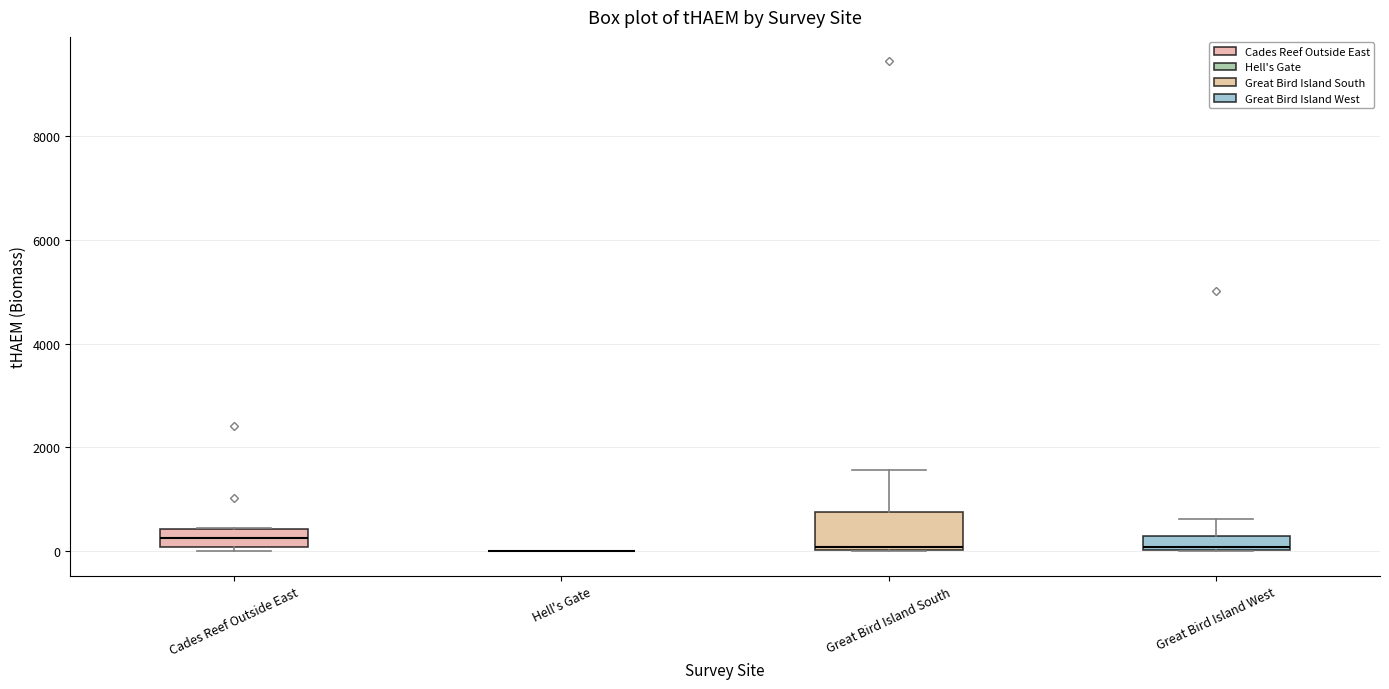

Where does the upper whisker of the box for Great Bird Island West end on the y-axis? The values are not printed on the chart, so give them approximately, as read against the axis.

600